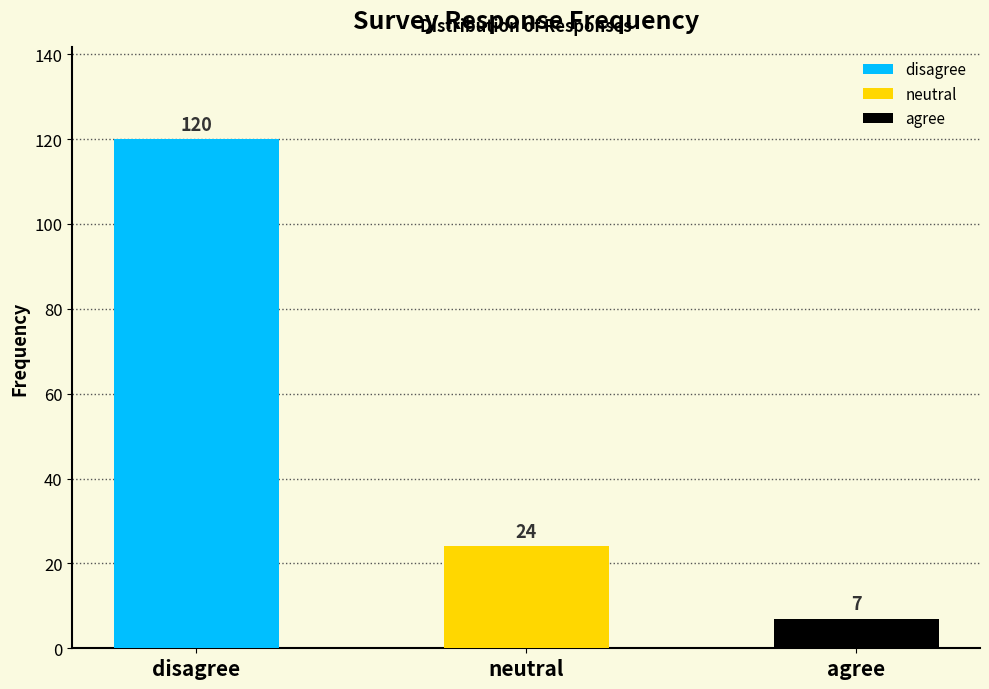

Reading right to left, extract all data points from this chart.

7	24	120